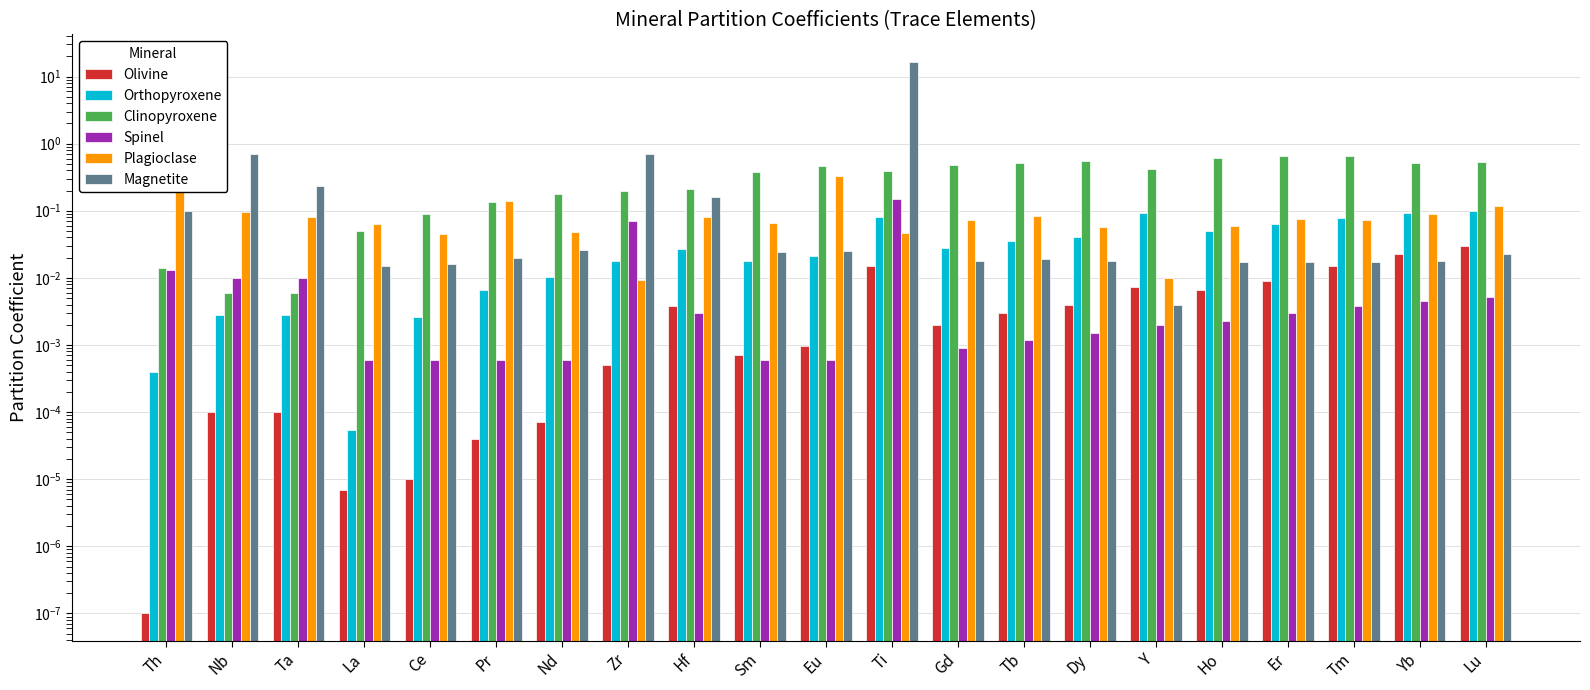

Rank the series by their maximum value, from lowest to highest.

Olivine, Orthopyroxene, Spinel, Plagioclase, Clinopyroxene, Magnetite